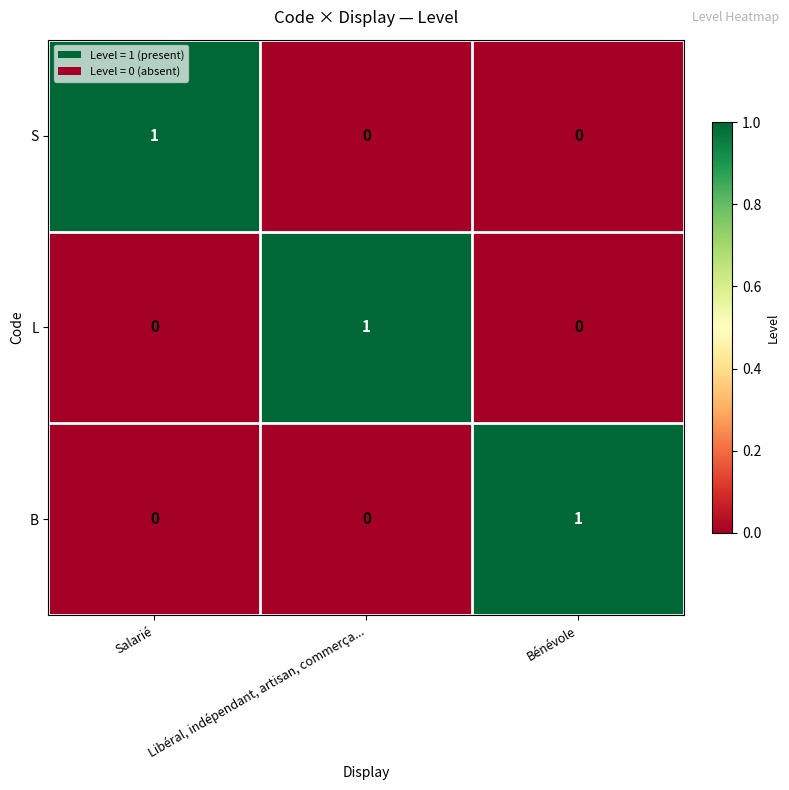

Count the S values in the range 0 to 1.

3